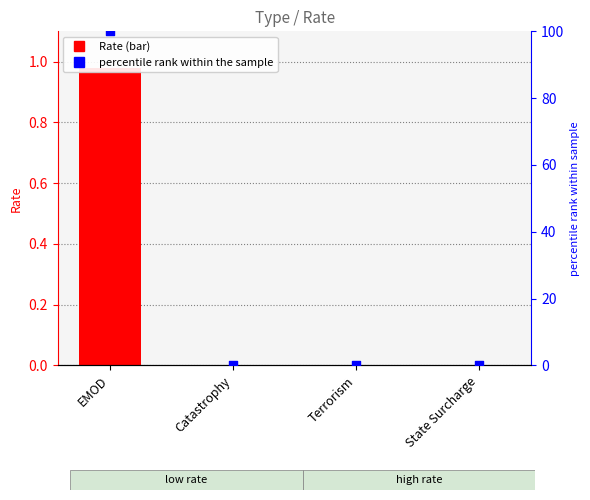

At which category is the sum across all series the highest?

EMOD